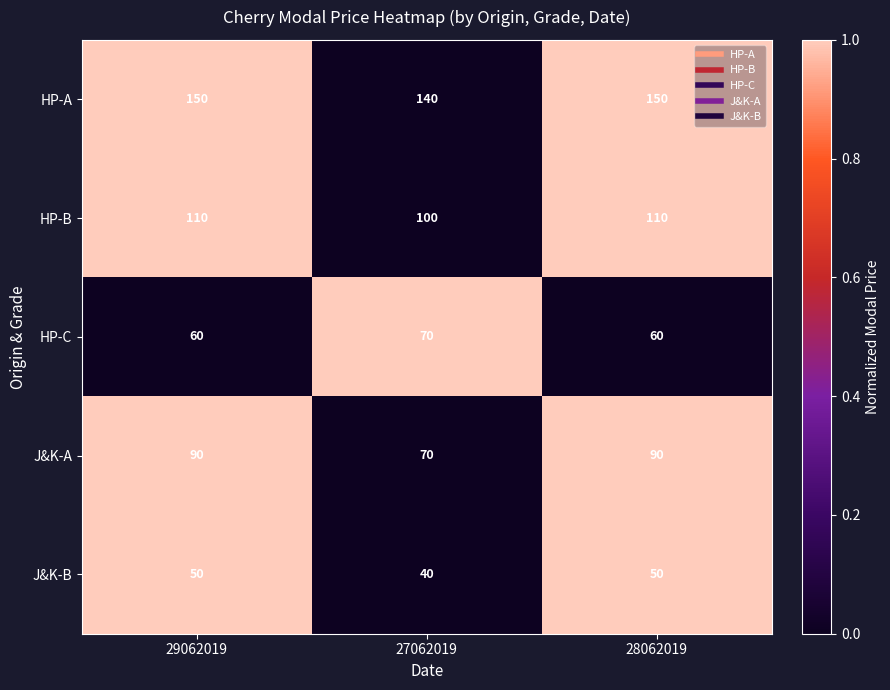

Reading left to right, transcribe all the data shown in this chart.

HP-A: 150	140	150
HP-B: 110	100	110
HP-C: 60	70	60
J&K-A: 90	70	90
J&K-B: 50	40	50